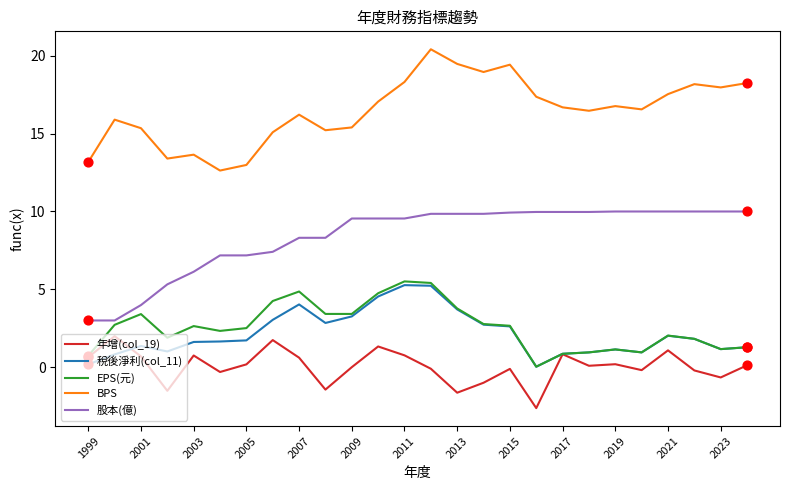

Which series has the largest total across all categories?

BPS